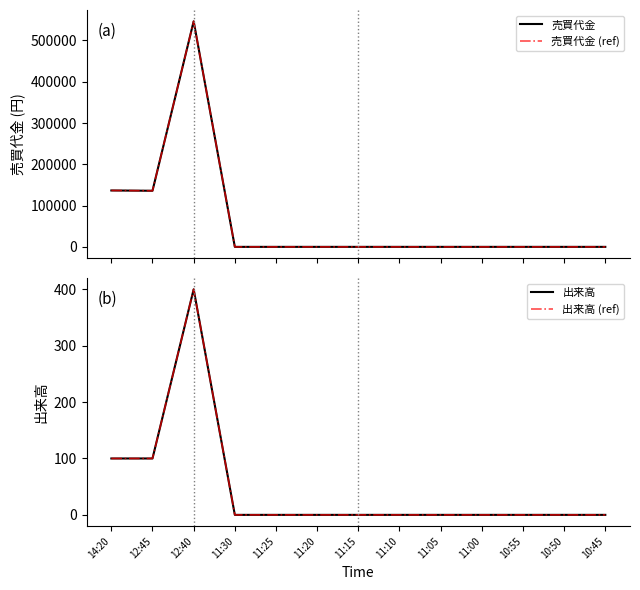

True or false: 売買代金 and 出来高 (ref) cross at least once.

False